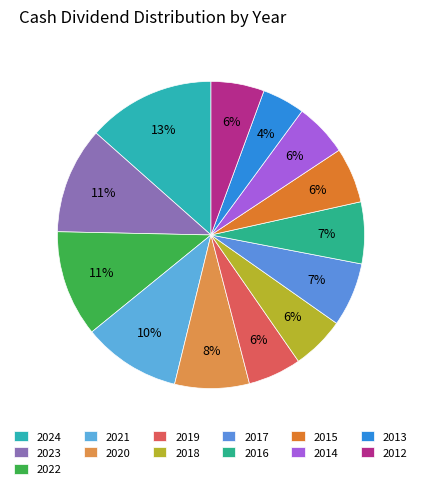

To the nearest percent, what portion does 2024 represent?

13%